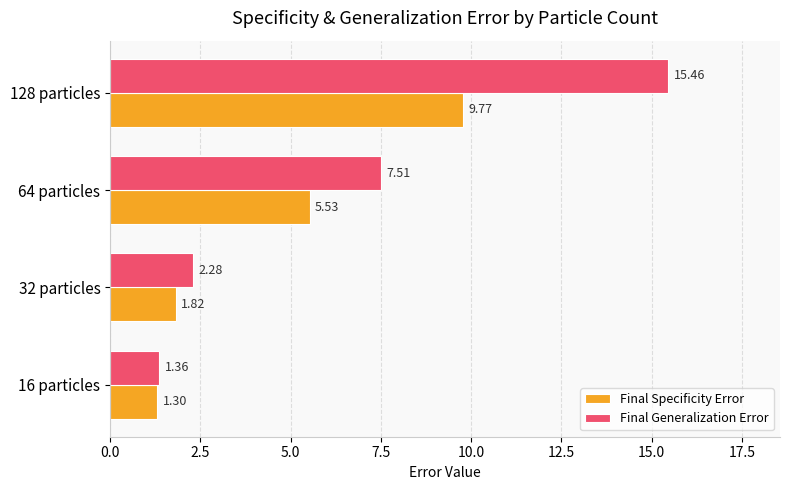

Which series has the largest total across all categories?

Final Generalization Error